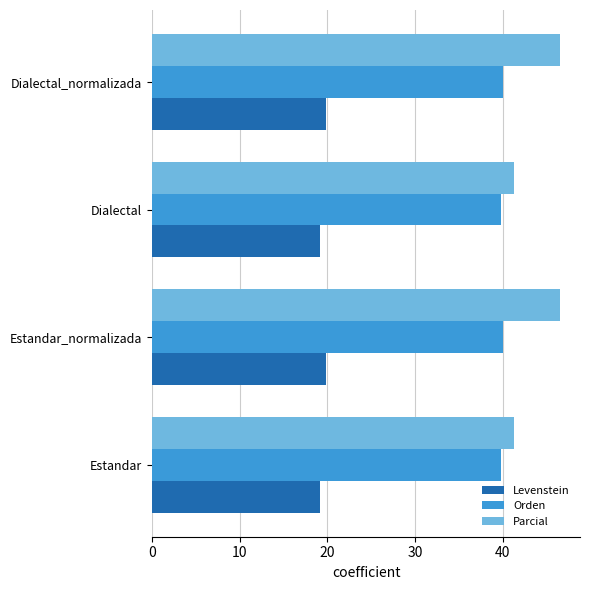

Which series has the largest total across all categories?

Parcial